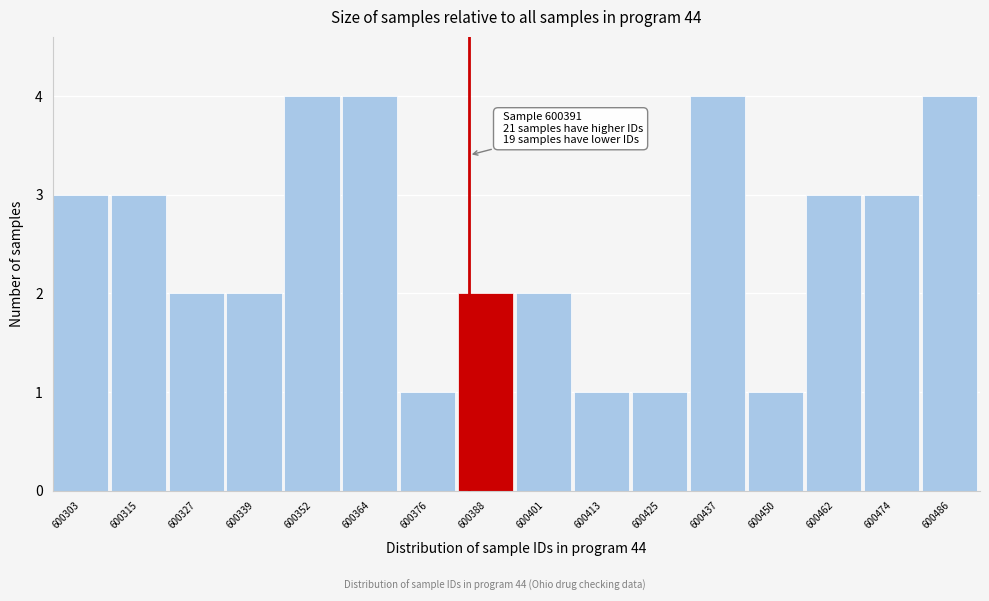

Reading right to left, transcribe all the data shown in this chart.

600486=4	600474=3	600462=3	600450=1	600437=4	600425=1	600413=1	600401=2	600388=2	600376=1	600364=4	600352=4	600339=2	600327=2	600315=3	600303=3